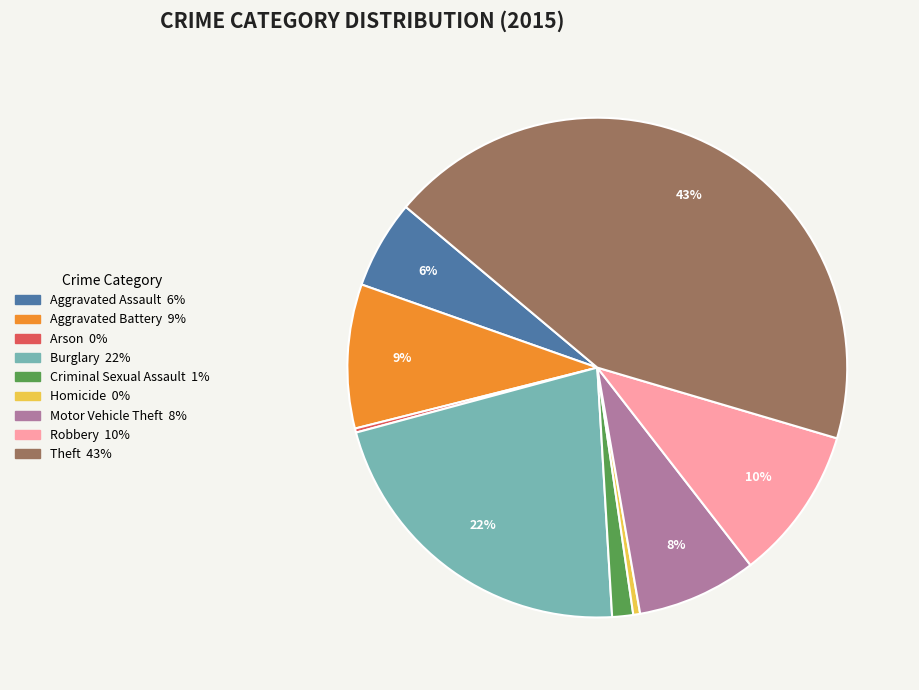

Is it true that Criminal Sexual Assault is 1% of the pie?

True